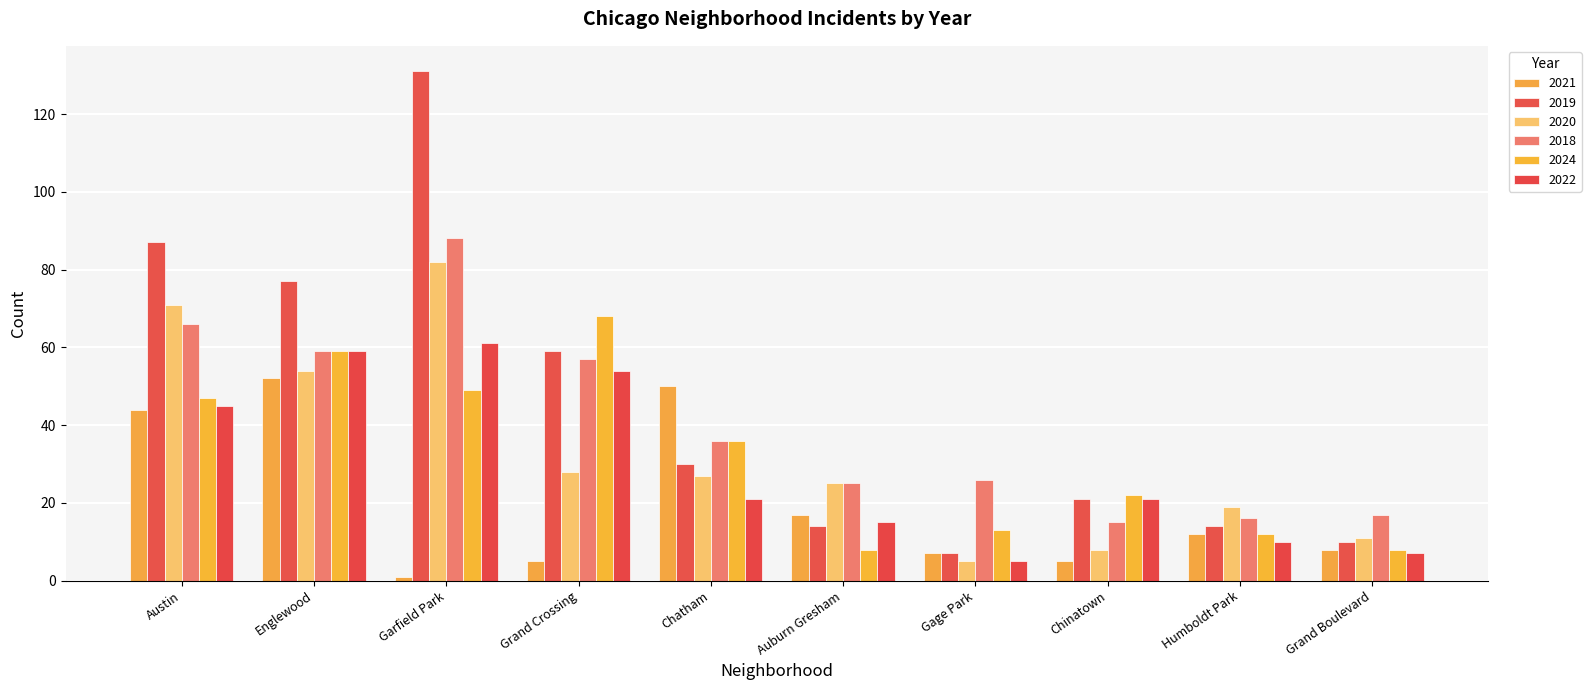

How many series are shown in this chart?

6